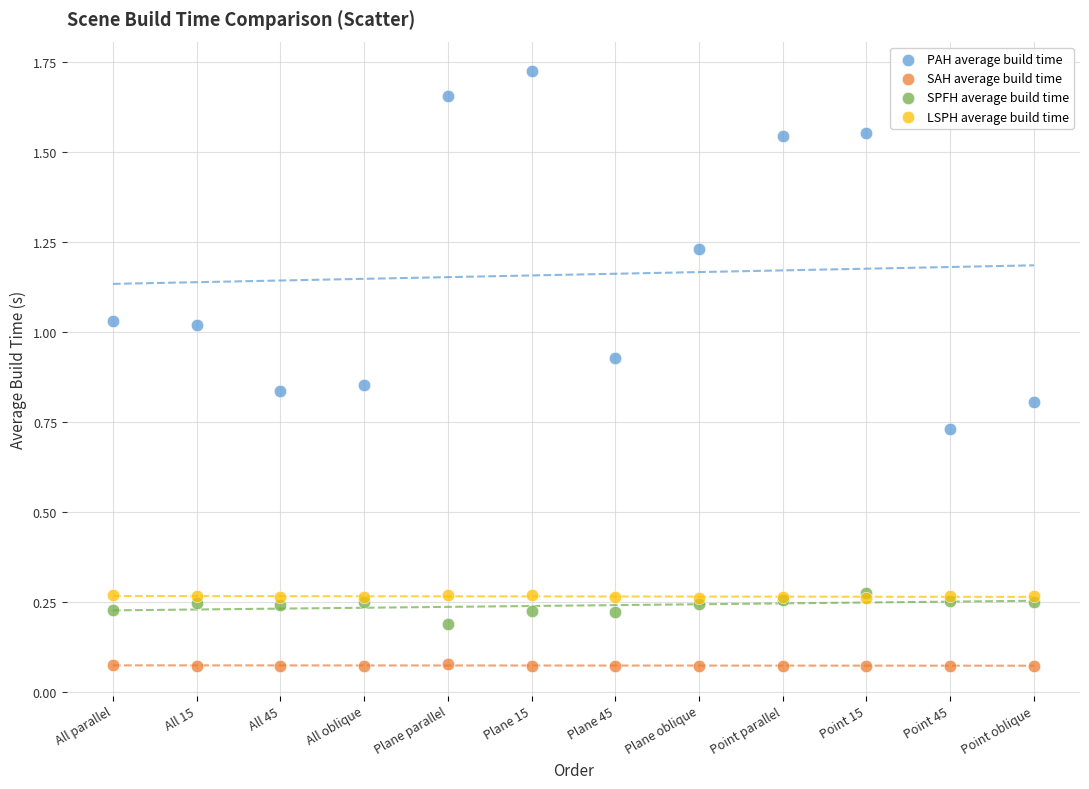

Which series reaches the maximum Y coordinate?

PAH average build time